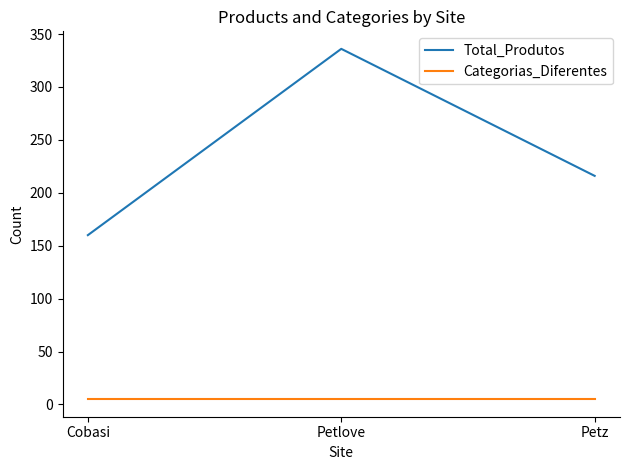

At which category is the sum across all series the highest?

Petlove